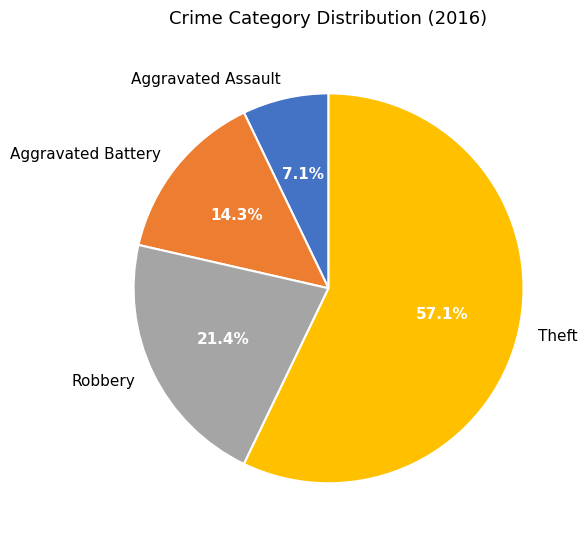

Which has a higher value, Robbery or Theft?

Theft